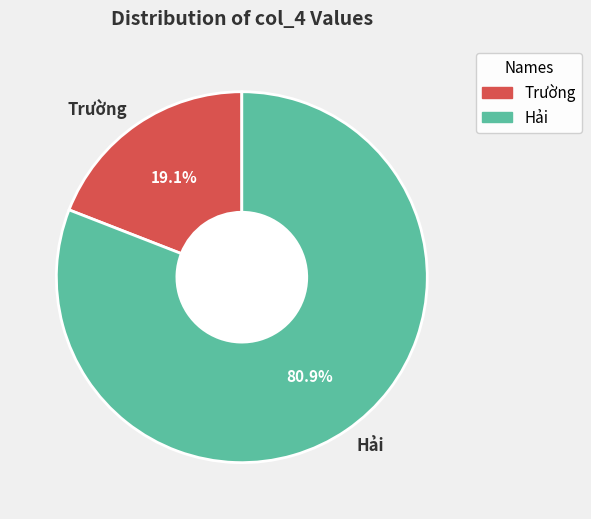

How many slices are in this pie chart?

2